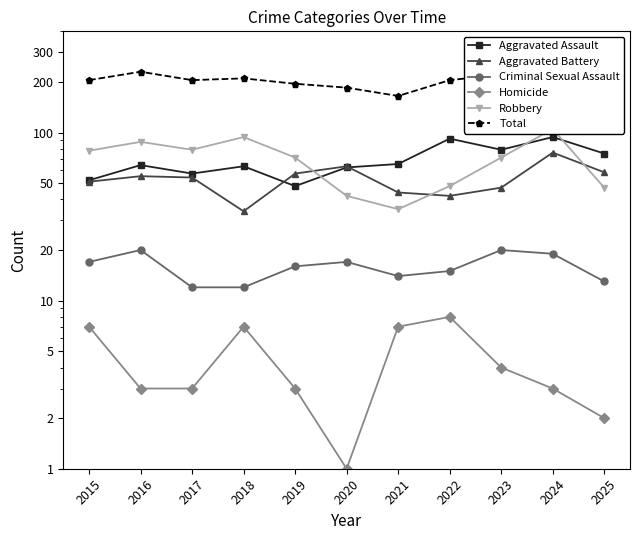

The value of Total at 2015 is 205. True or false?

True